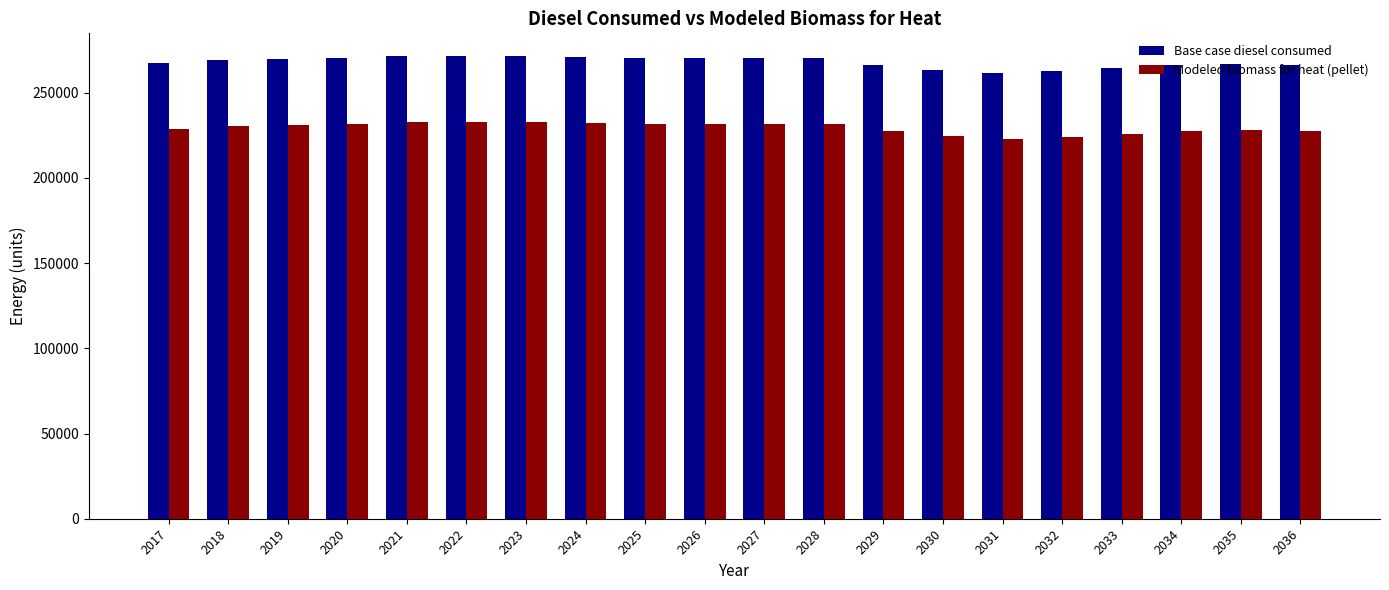

What is the spread (max minus min) of values at 2032?

38518.4